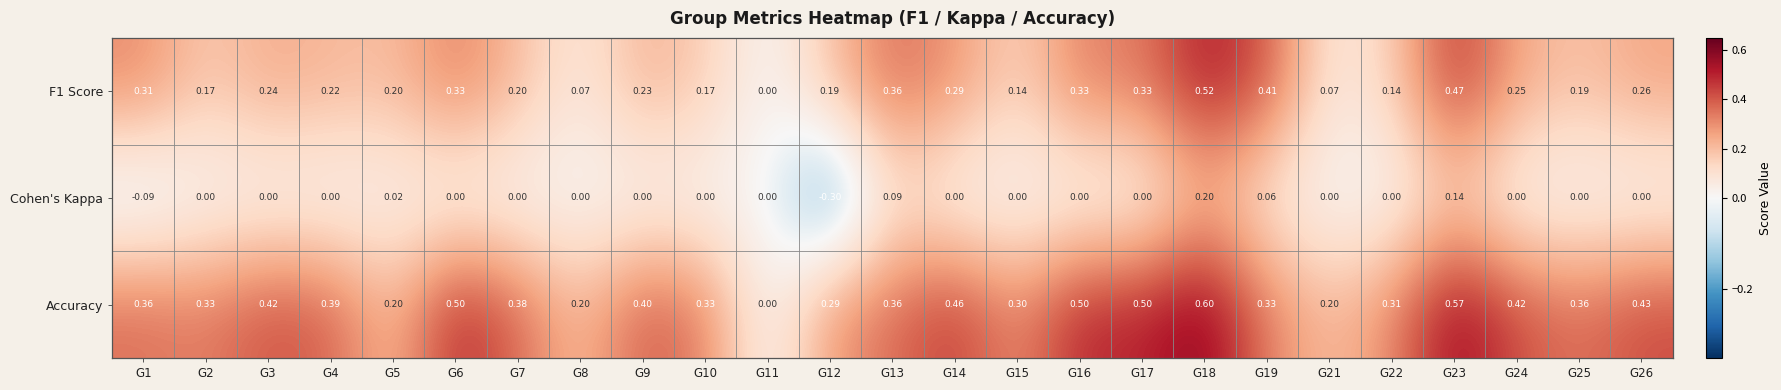

How many categories are shown in the chart?

25